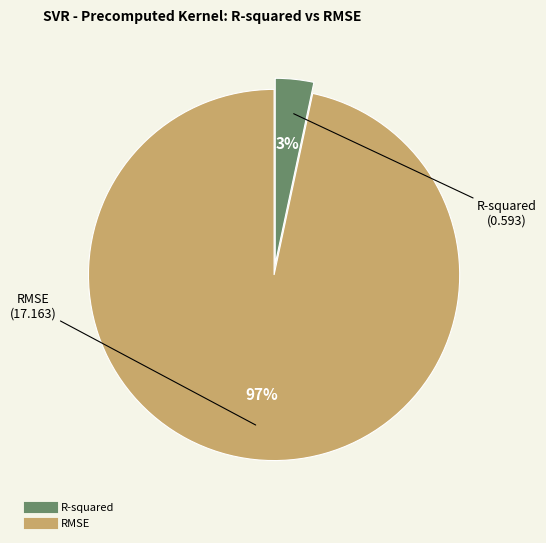

How many slices are in this pie chart?

2